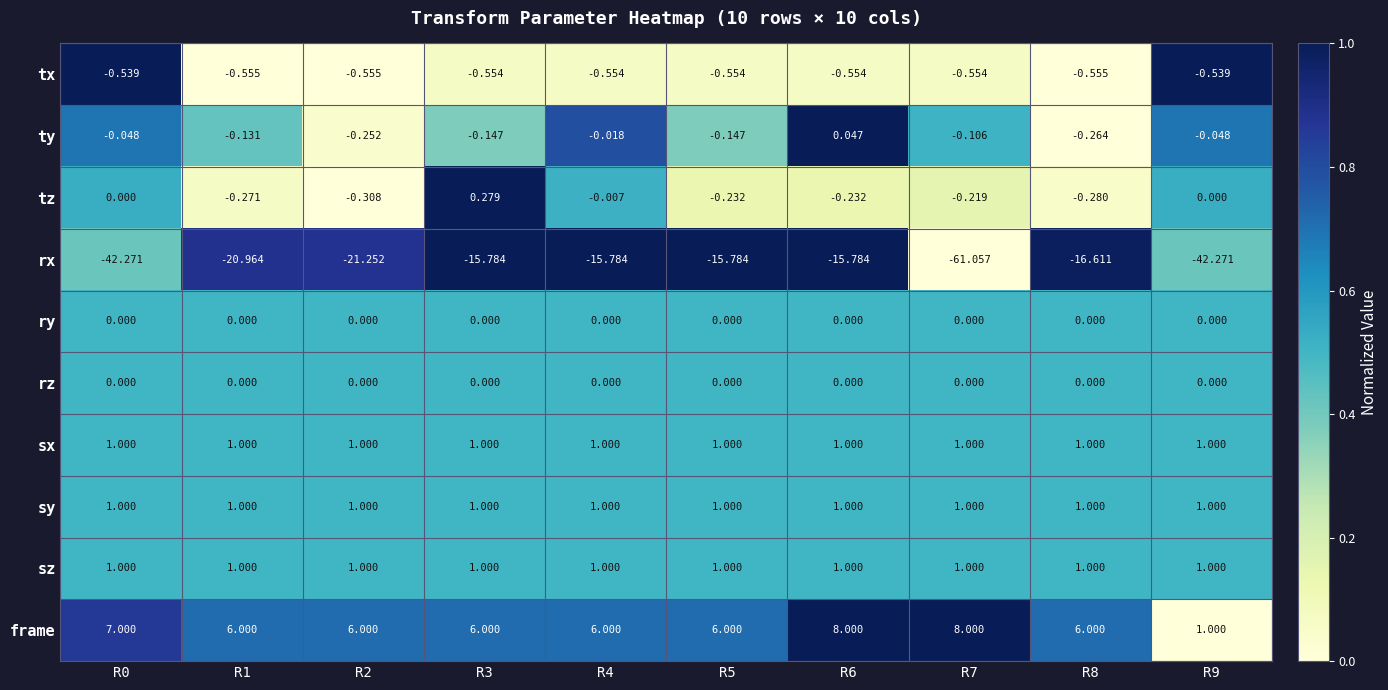

Which series has the widest spread of values?

rx